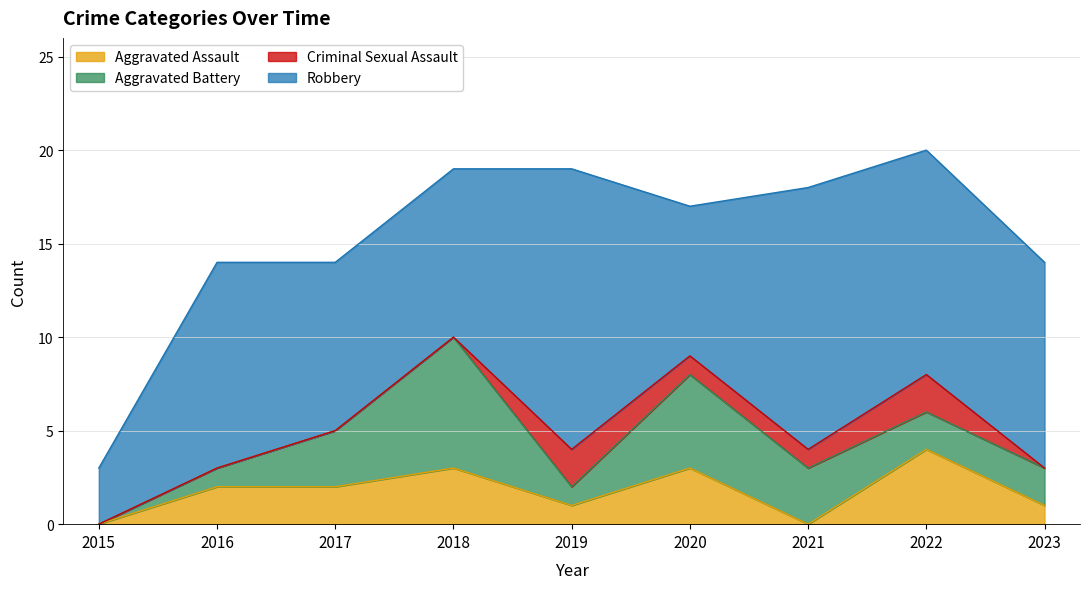

At 2017, list the series in order from largest to smallest.

Robbery, Aggravated Battery, Aggravated Assault, Criminal Sexual Assault